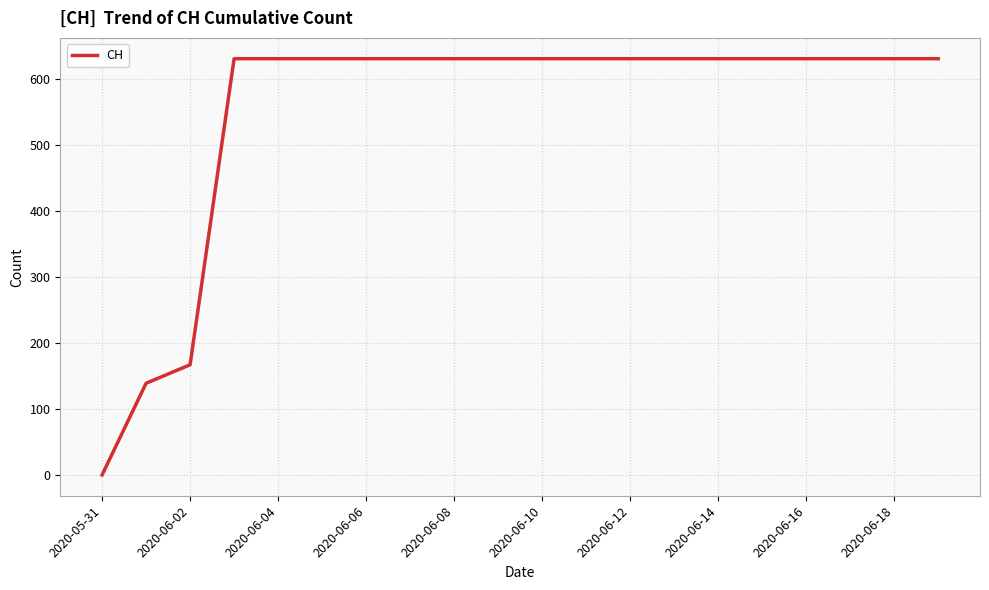

Reading right to left, list all the values displayed in this chart.

631	631	631	631	631	631	631	631	631	631	631	631	631	631	631	631	631	167	139	0